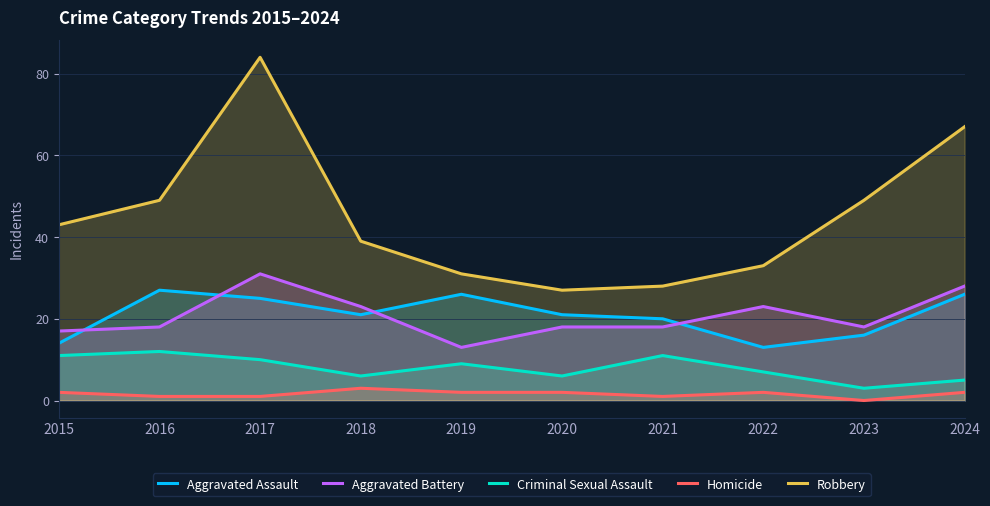

At which label does Aggravated Assault reach its minimum?

2022